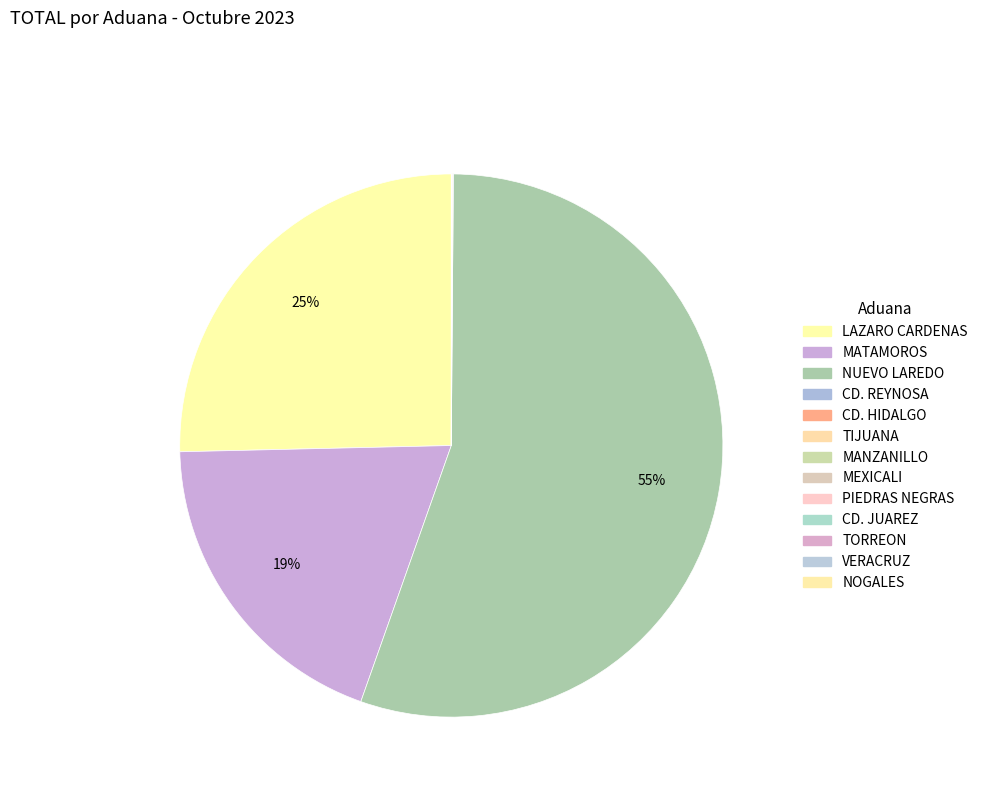

How many slices are in this pie chart?

13